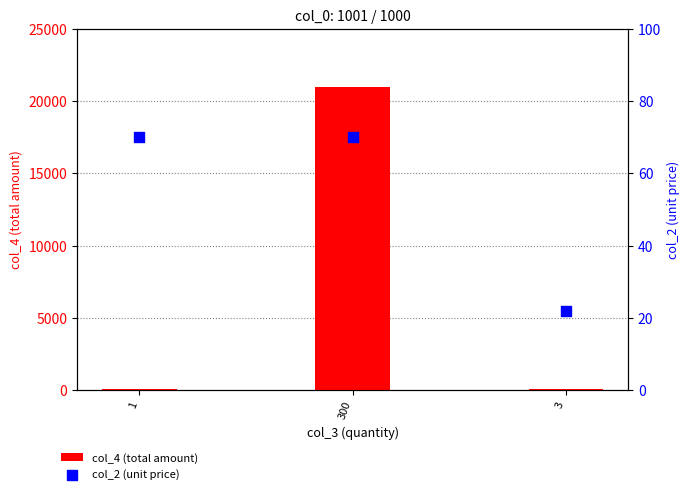

At which category is the sum across all series the highest?

300